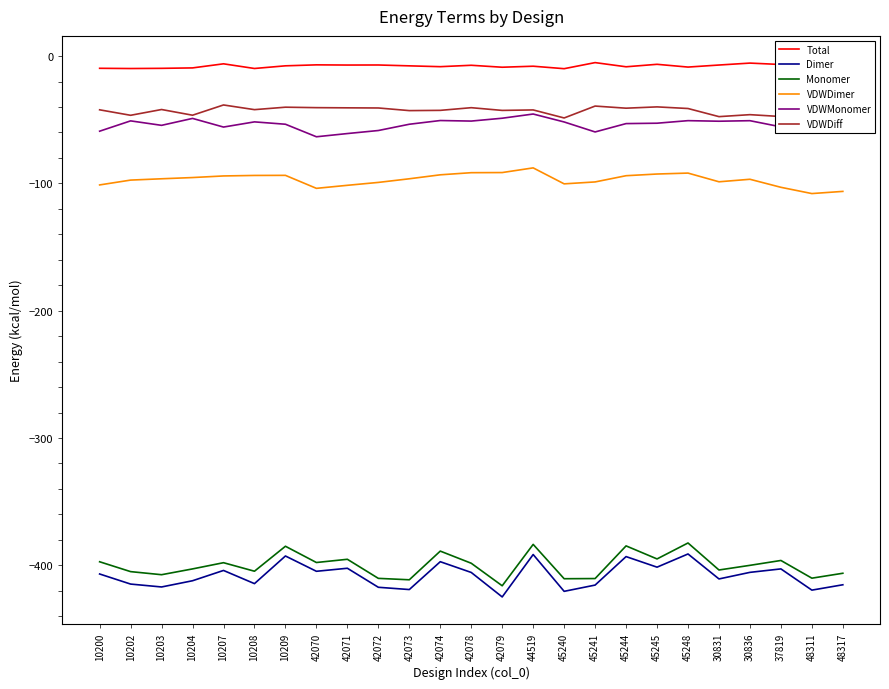

How many distinct data groups are displayed?

6